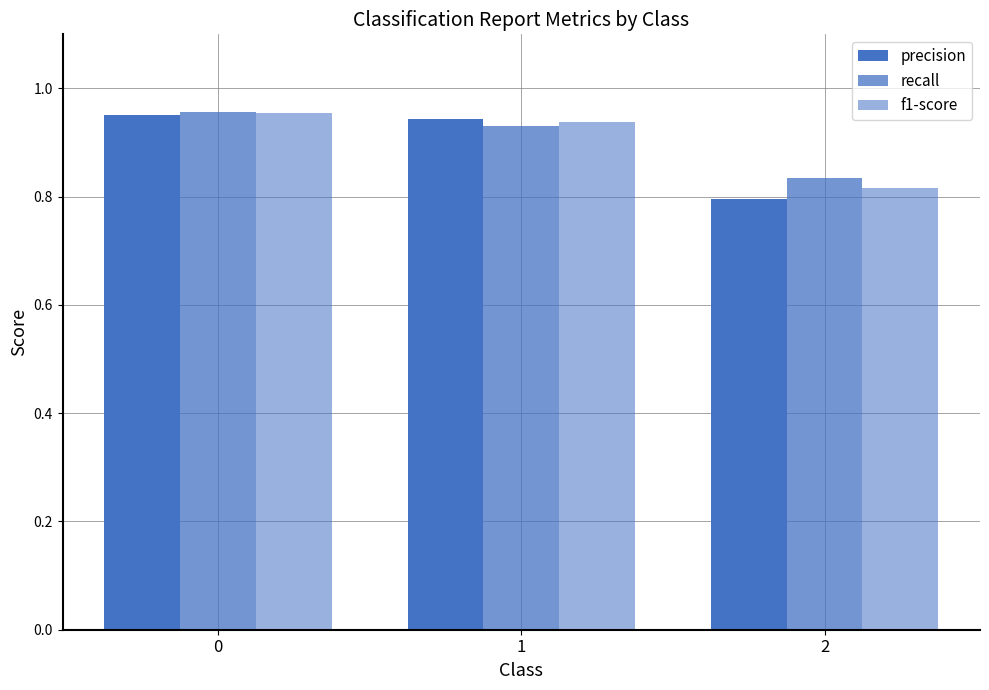

What is the minimum value for f1-score?

0.8